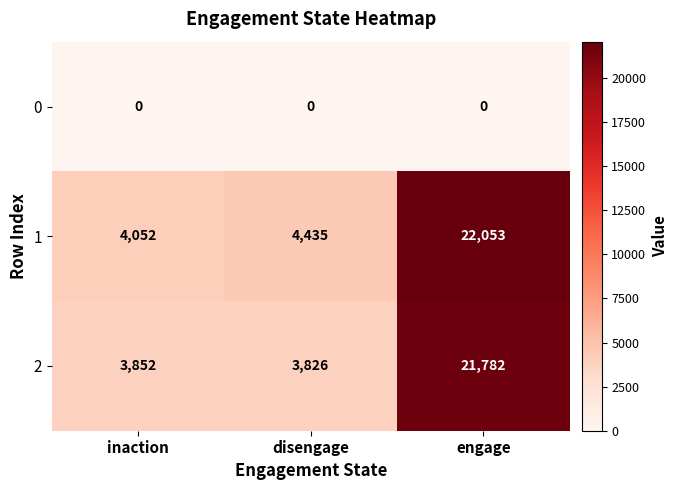

What is the average value of the 2 series?

9820